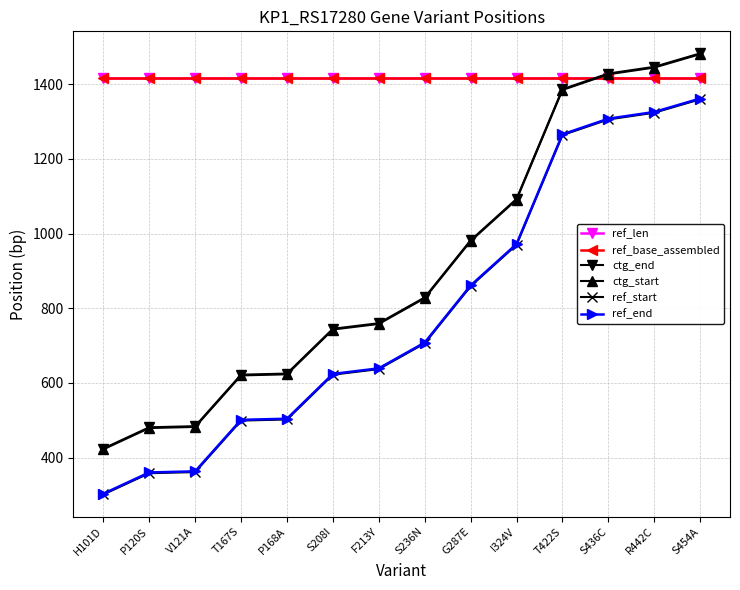

True or false: ref_end has more than 1 interior local peaks.

False